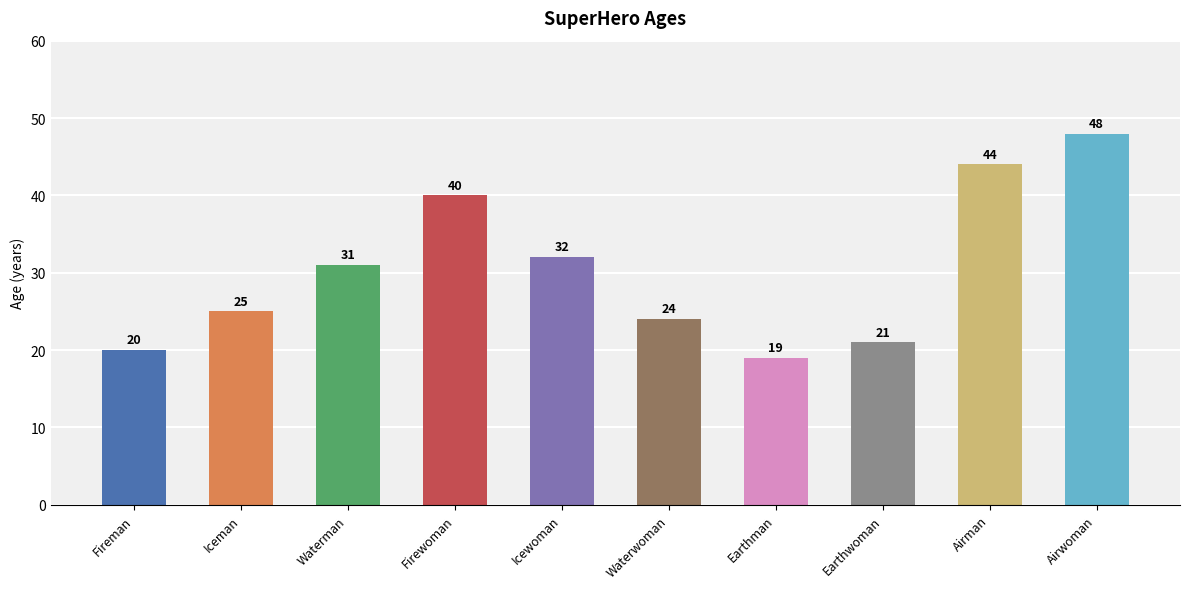

Rank the categories by value from highest to lowest.

Airwoman, Airman, Firewoman, Icewoman, Waterman, Iceman, Waterwoman, Earthwoman, Fireman, Earthman